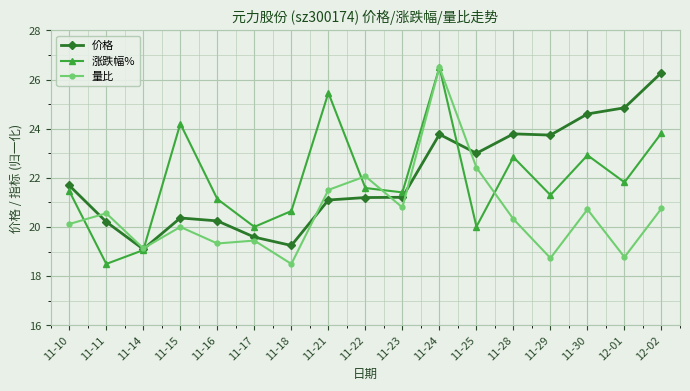

The value of 涨跌幅% at 11-21 is 25.5. True or false?

True